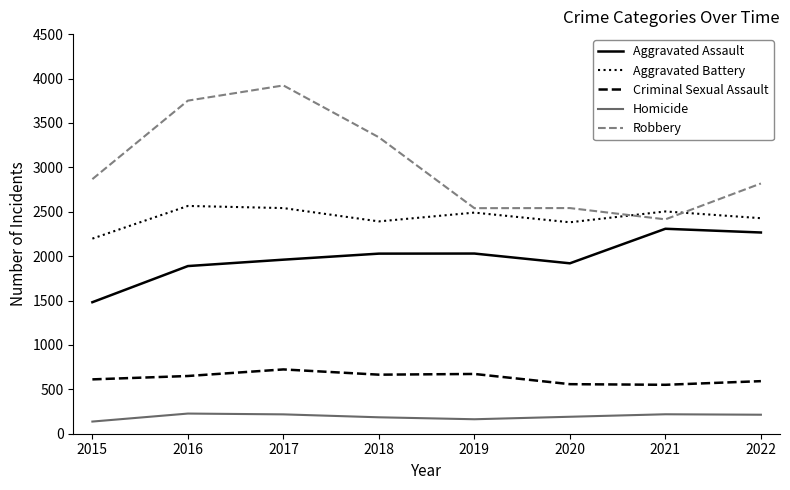

What is the maximum value for Aggravated Battery?

2565